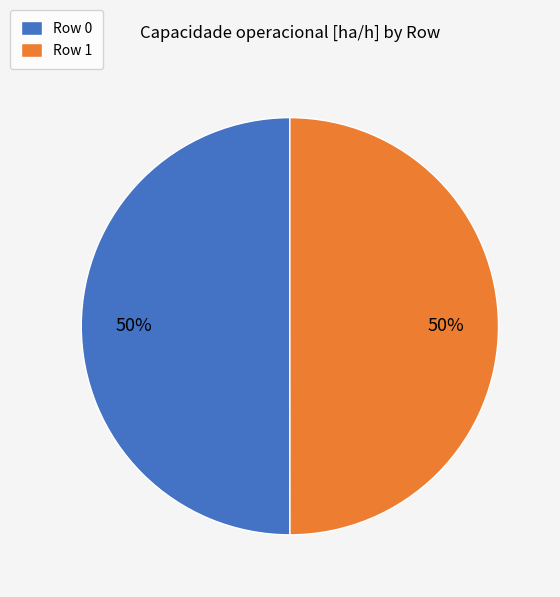

Is it true that Row 1 is 50% of the pie?

True